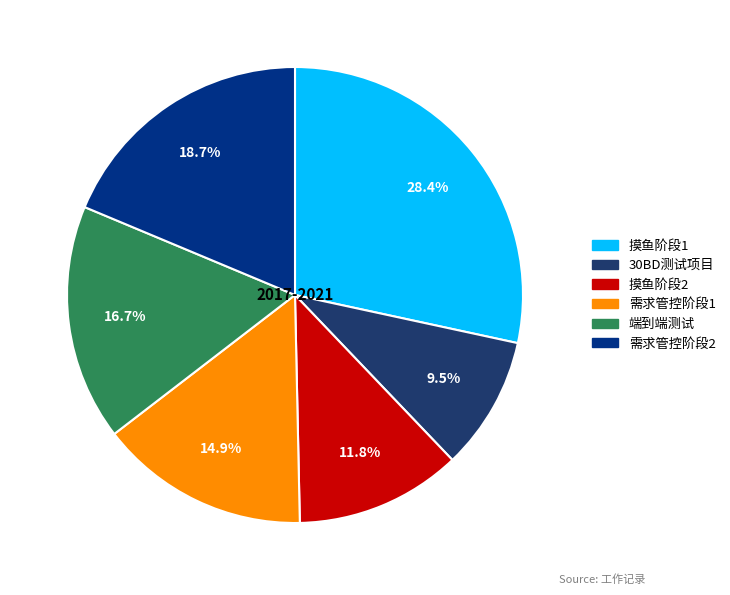

Rank the categories by value from highest to lowest.

摸鱼阶段1, 需求管控阶段2, 端到端测试, 需求管控阶段1, 摸鱼阶段2, 30BD测试项目